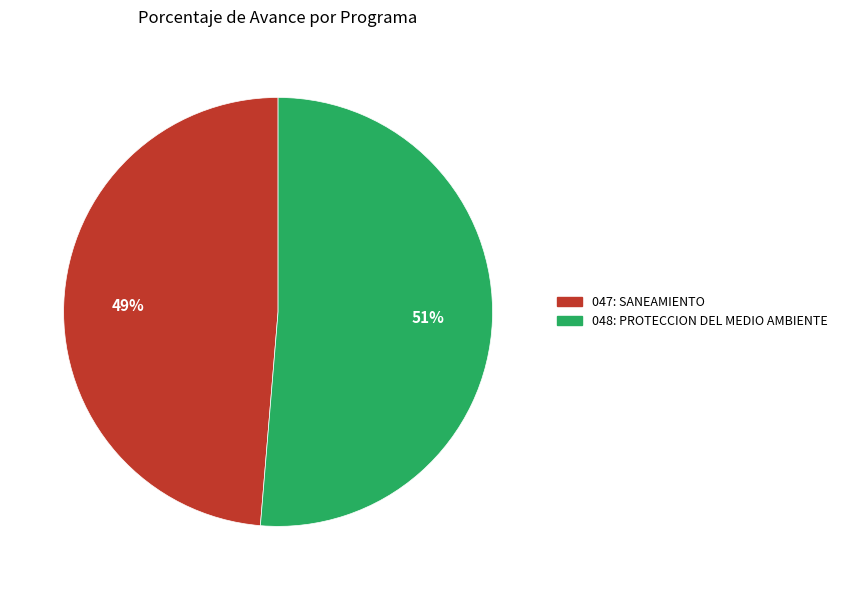

To the nearest percent, what portion does 048: PROTECCION DEL MEDIO AMBIENTE represent?

51%